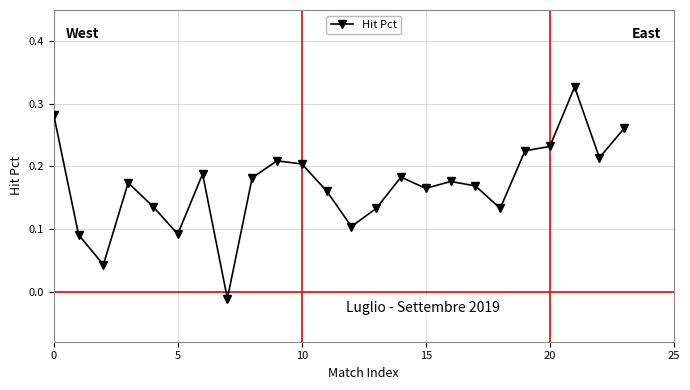

What is the sum of all values?

4.1